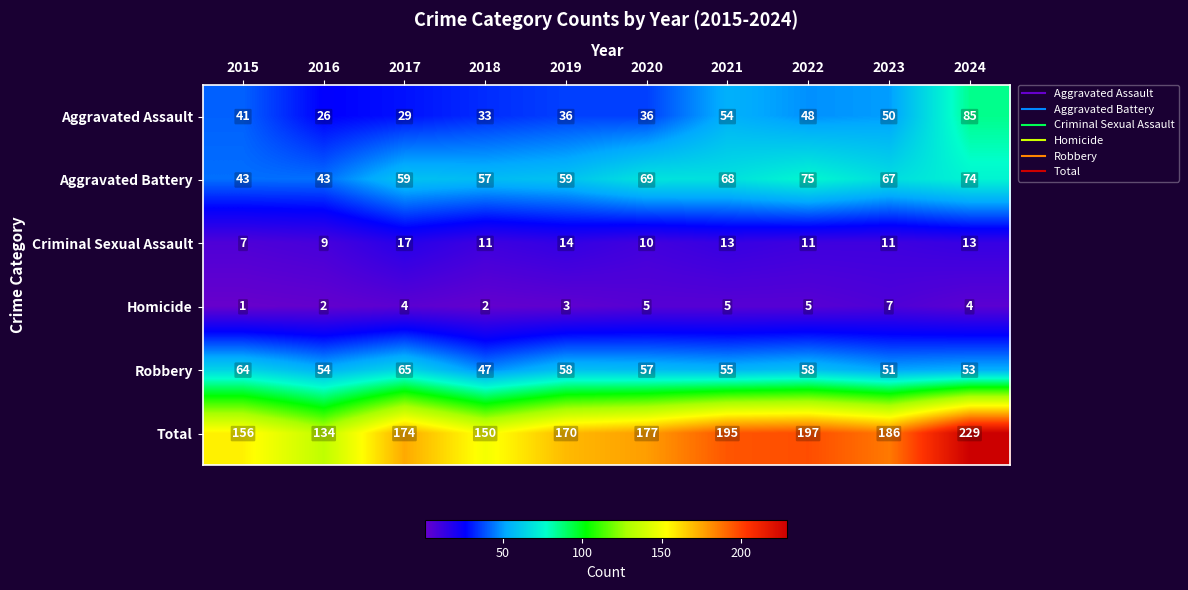

What is the minimum value shown in the chart?

1